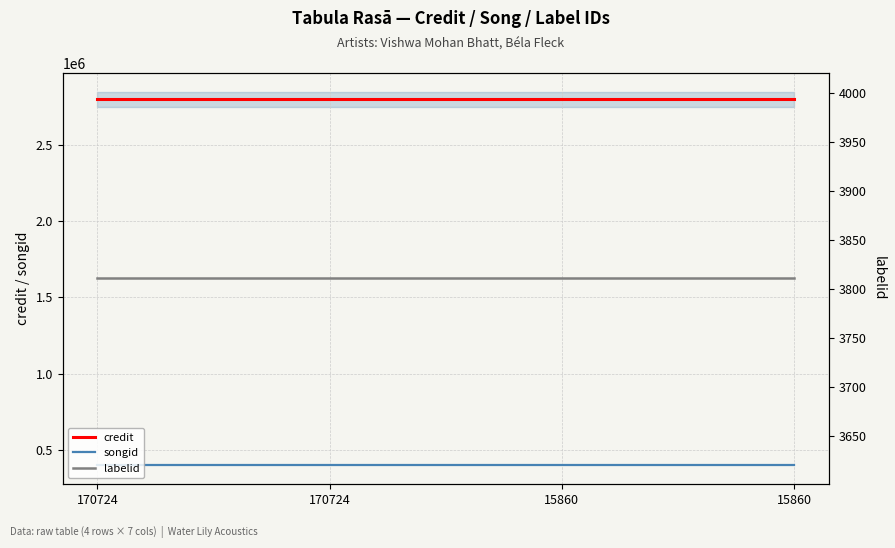

What is the lowest value of the labelid series?

3811